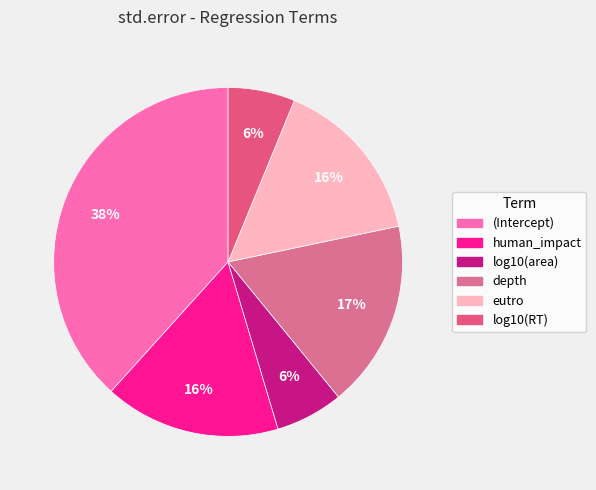

Is it true that eutro is 16% of the pie?

True